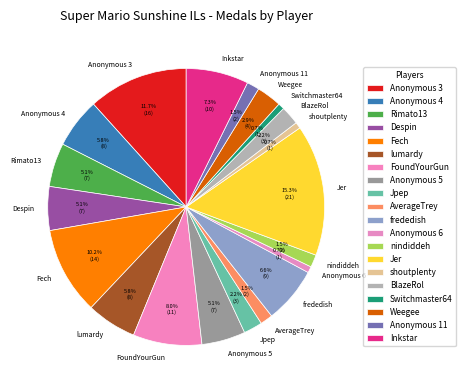

What percentage is the frededish slice, to the nearest percent?

7%